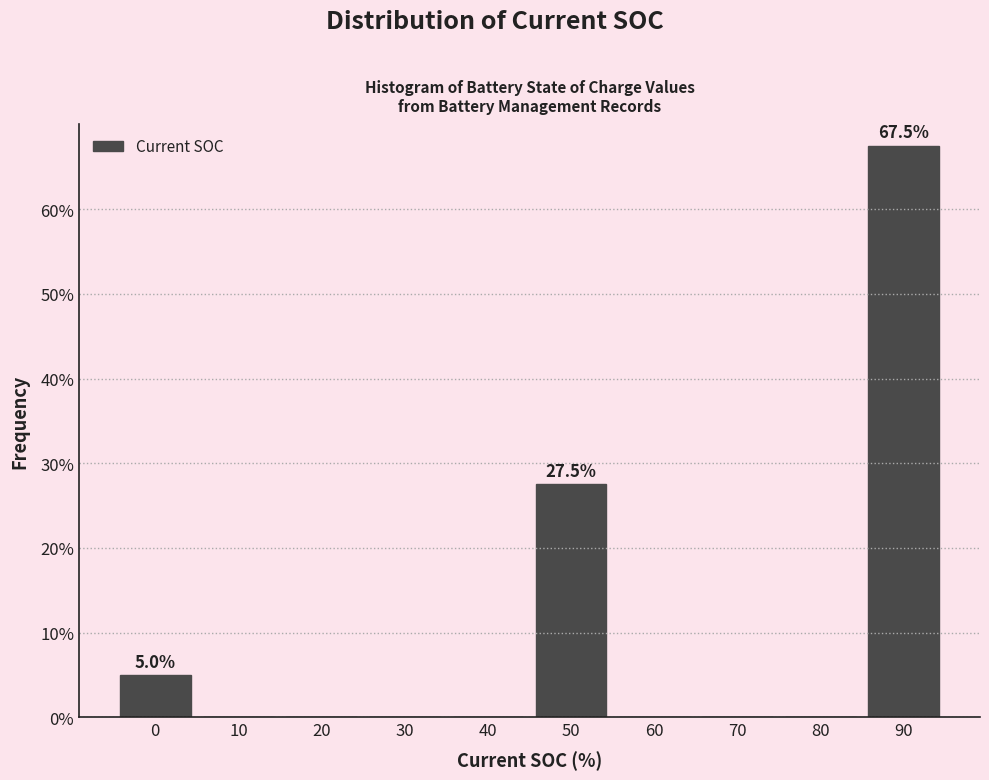

Reading left to right, list all the values displayed in this chart.

0=5.0	10=0.0	20=0.0	30=0.0	40=0.0	50=27.5	60=0.0	70=0.0	80=0.0	90=67.5